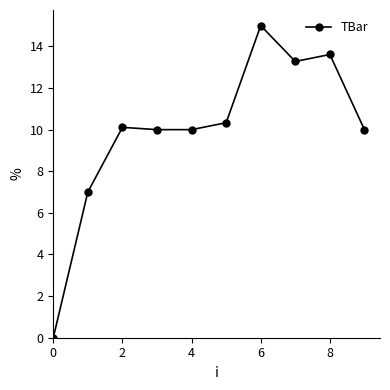

Reading left to right, transcribe all the data shown in this chart.

0.0	7.0	10.1	10.0	10.0	10.3	15.0	13.3	13.6	10.0